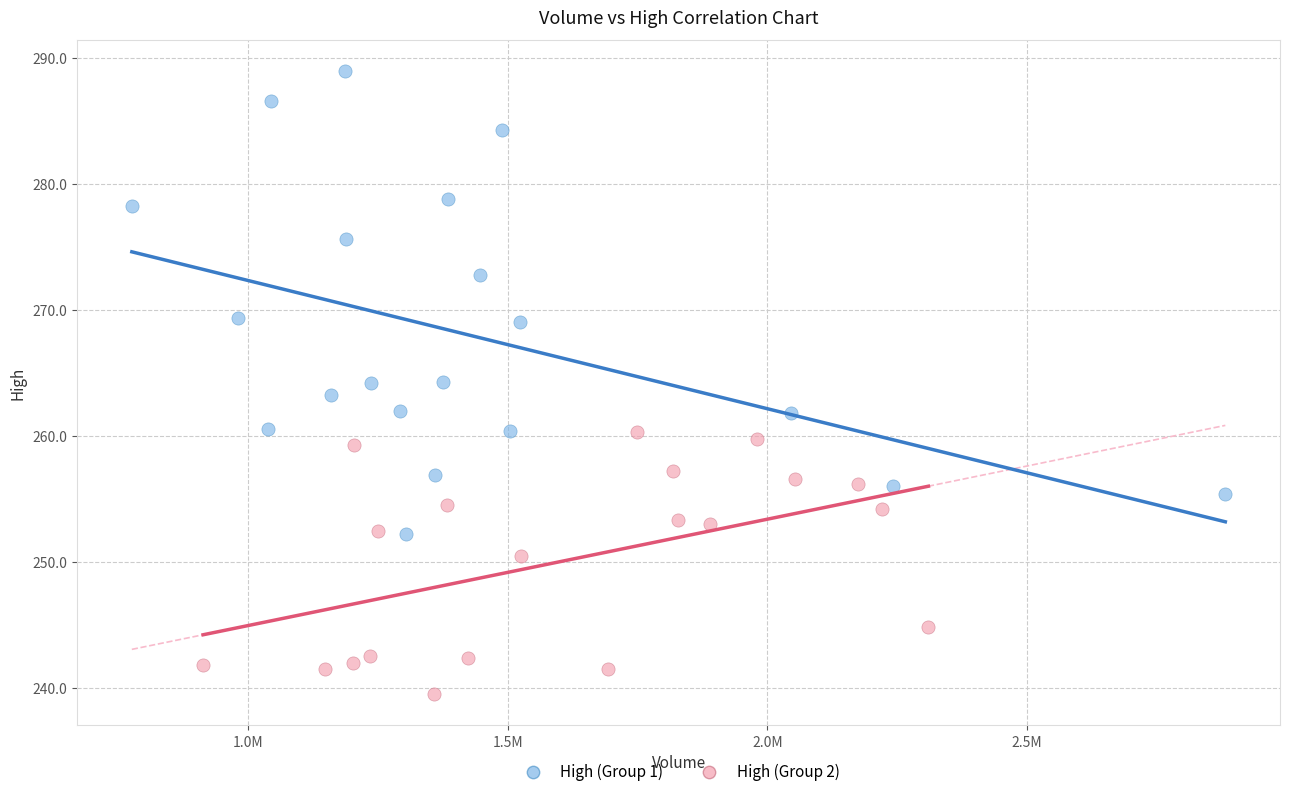

Which series contains the highest Y value?

High (Group 1)